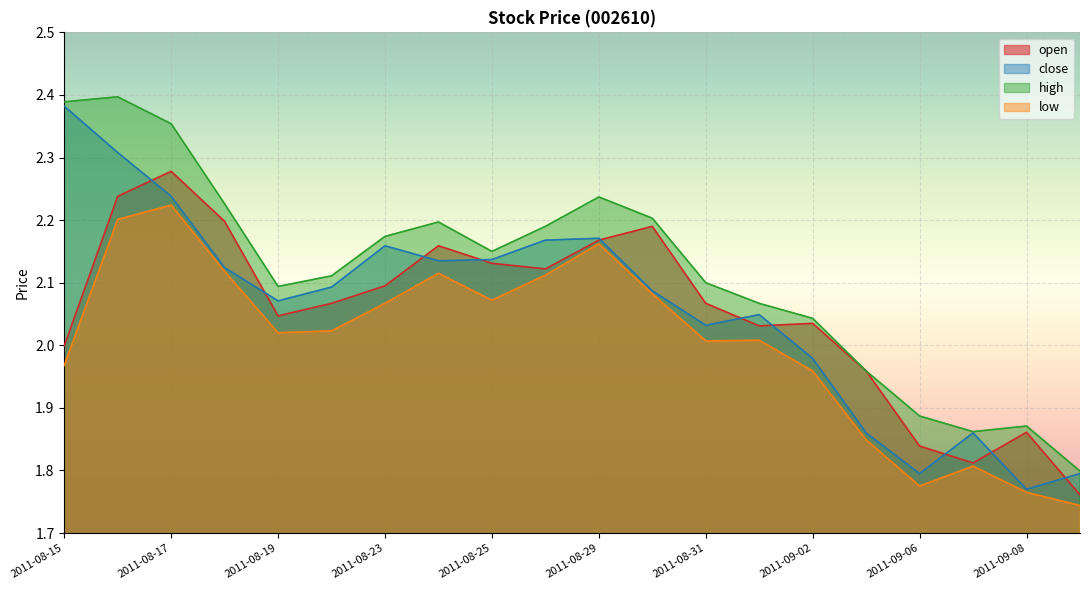

Read the close value at 2011-08-24.

2.1